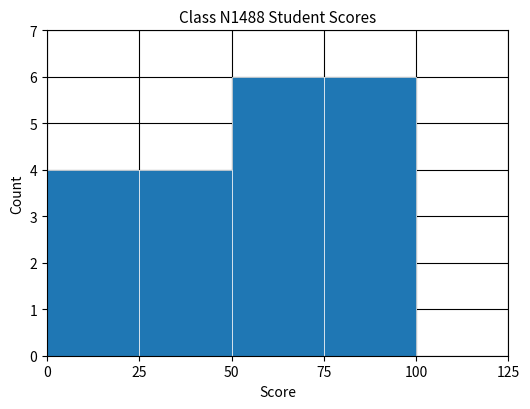

What value does the data have at 50?

6